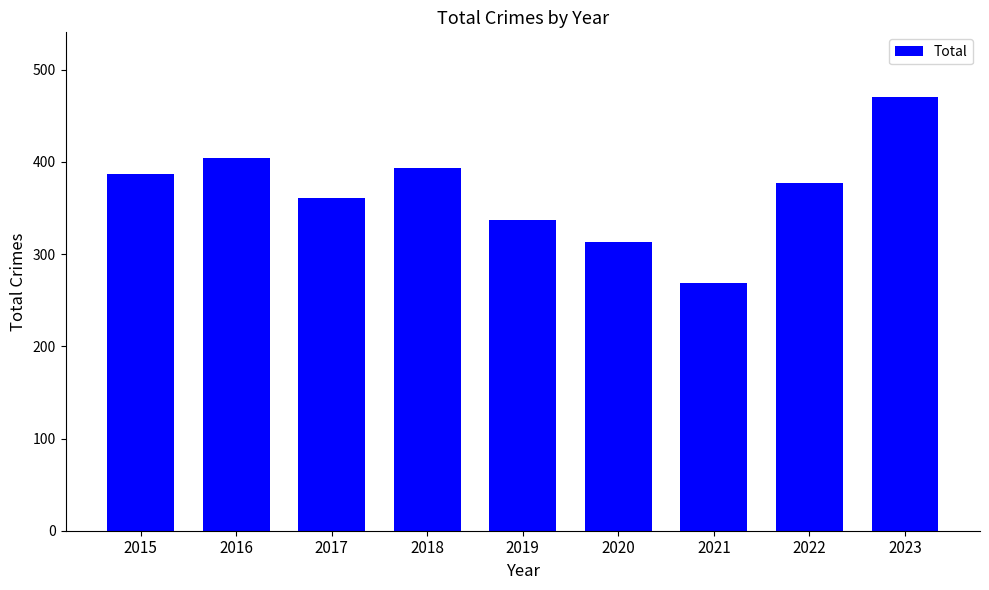

What is the minimum value shown in the chart?

269